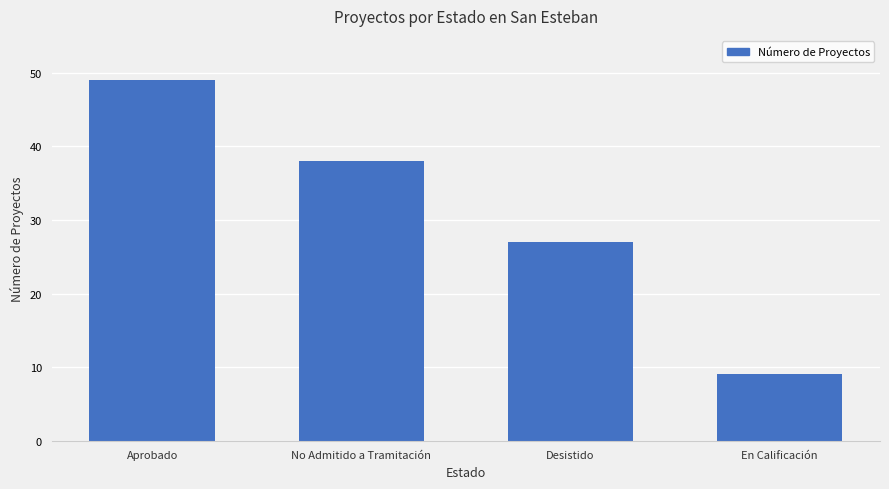

List the labels in order of value, smallest first.

En Calificación, Desistido, No Admitido a Tramitación, Aprobado